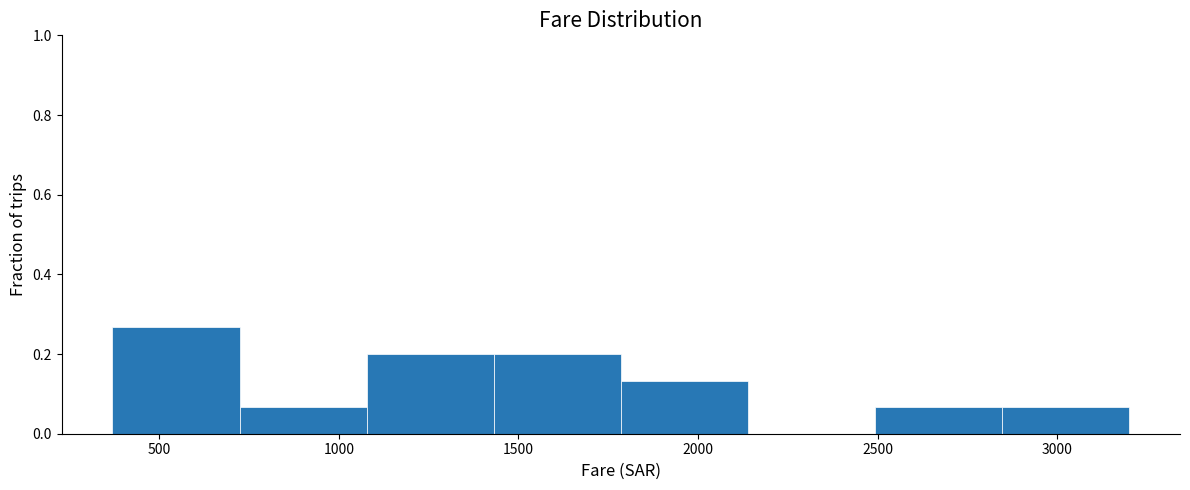

What is the height of the bar covering 1100 to 1450 on the x-axis? Neither the bar edges nor the heights are printed on the chart, so give them approximately, as read against the axes.

0.20